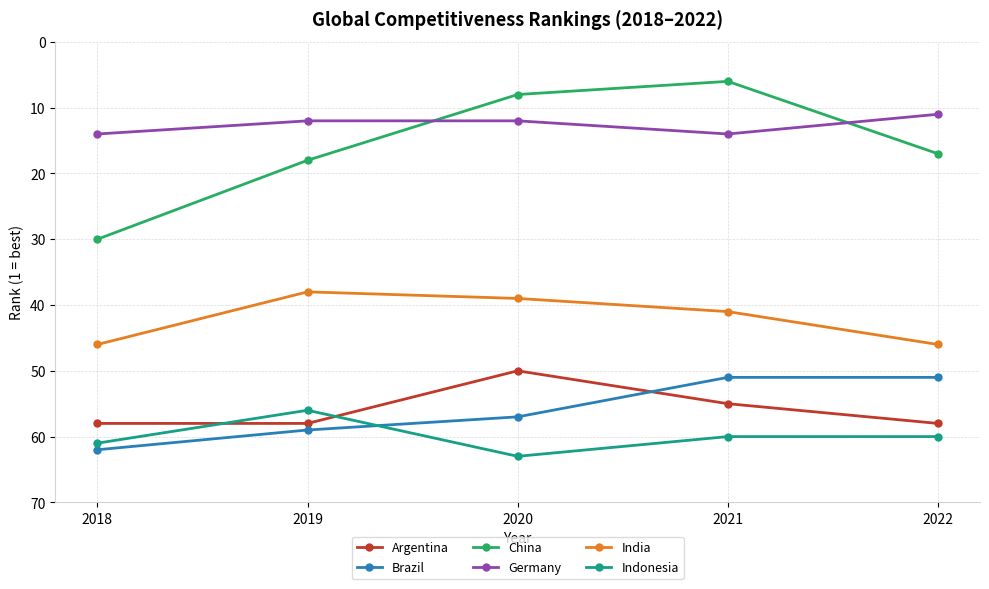

What is the average value of the India series?

42